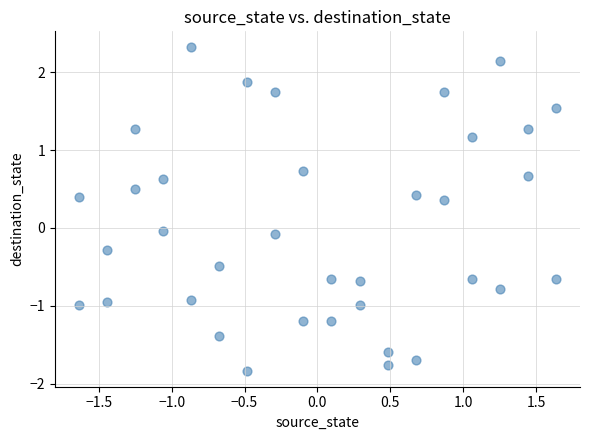

What is the range of X values (max minus min)?

3.3